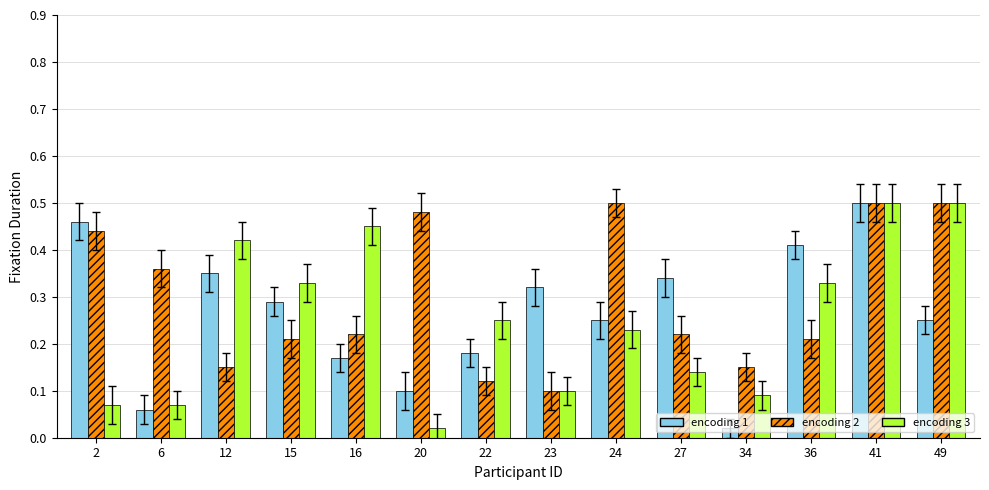

Count the encoding 2 values in the range 0 to 1.

14